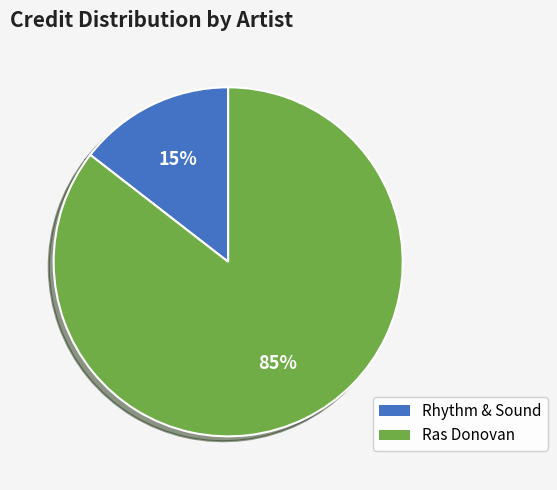

Combined, do Rhythm & Sound and Ras Donovan account for over 50%?

Yes